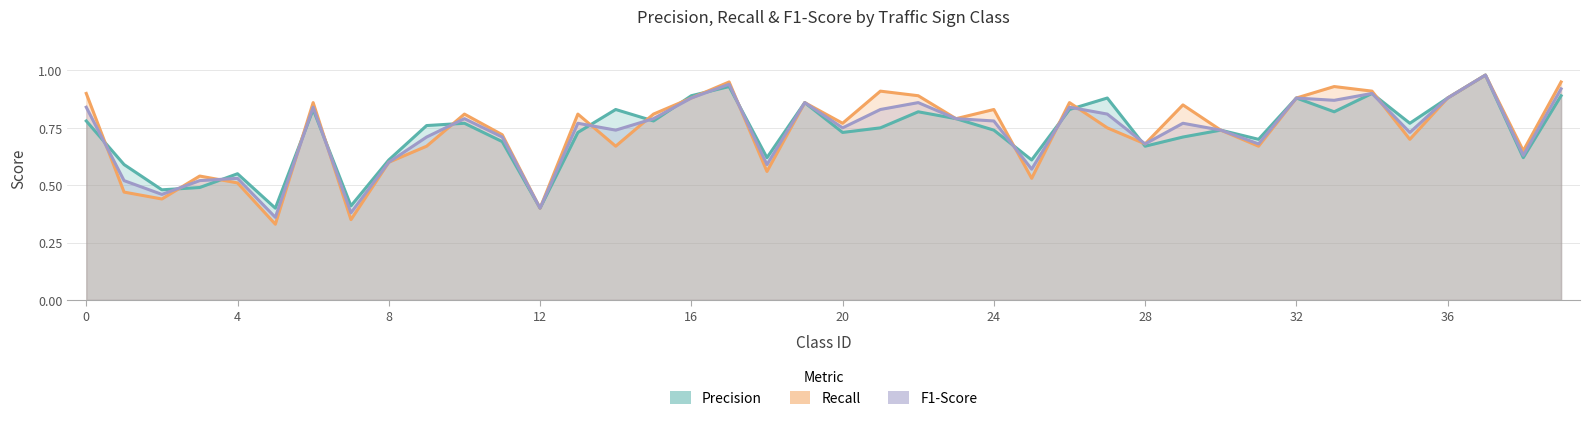

Which series has the widest spread of values?

Recall